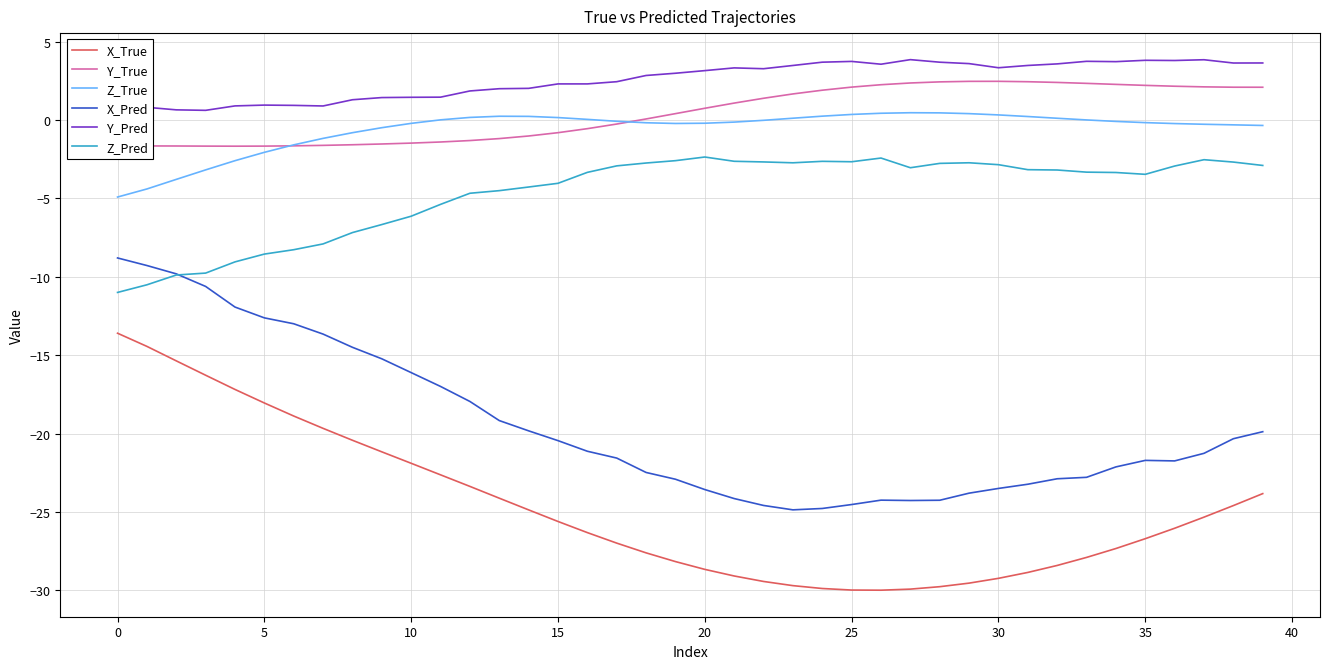

What is the maximum value shown in the chart?

3.9